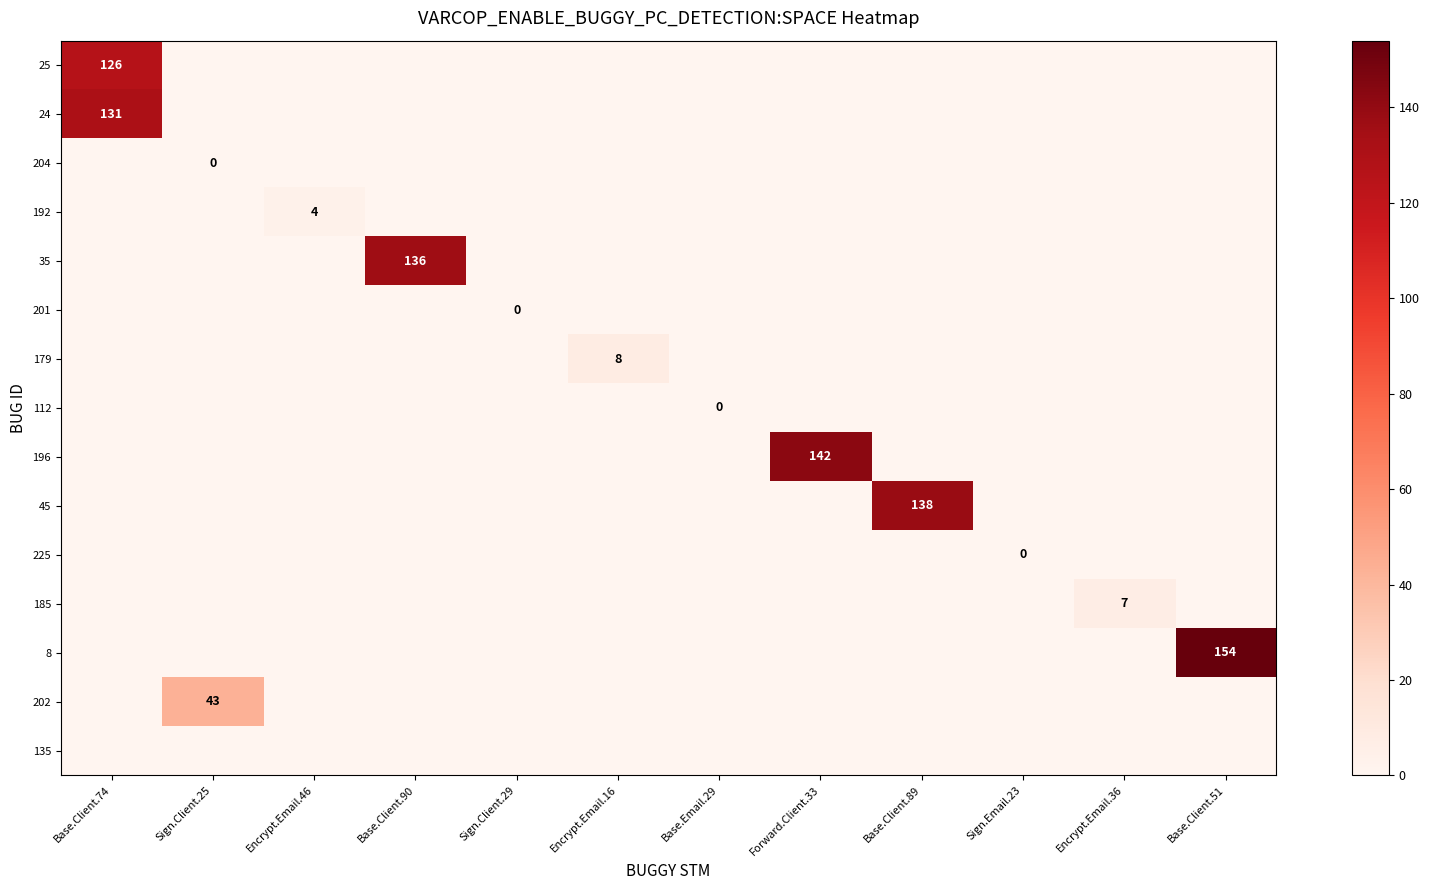

Reading left to right, extract all data points from this chart.

row_0: Base.Client.74=126	Sign.Client.25=0	Encrypt.Email.46=0	Base.Client.90=0	Sign.Client.29=0	Encrypt.Email.16=0	Base.Email.29=0	Forward.Client.33=0	Base.Client.89=0	Sign.Email.23=0	Encrypt.Email.36=0	Base.Client.51=0
row_1: Base.Client.74=131	Sign.Client.25=0	Encrypt.Email.46=0	Base.Client.90=0	Sign.Client.29=0	Encrypt.Email.16=0	Base.Email.29=0	Forward.Client.33=0	Base.Client.89=0	Sign.Email.23=0	Encrypt.Email.36=0	Base.Client.51=0
row_2: Base.Client.74=0	Sign.Client.25=0	Encrypt.Email.46=0	Base.Client.90=0	Sign.Client.29=0	Encrypt.Email.16=0	Base.Email.29=0	Forward.Client.33=0	Base.Client.89=0	Sign.Email.23=0	Encrypt.Email.36=0	Base.Client.51=0
row_3: Base.Client.74=0	Sign.Client.25=0	Encrypt.Email.46=4	Base.Client.90=0	Sign.Client.29=0	Encrypt.Email.16=0	Base.Email.29=0	Forward.Client.33=0	Base.Client.89=0	Sign.Email.23=0	Encrypt.Email.36=0	Base.Client.51=0
row_4: Base.Client.74=0	Sign.Client.25=0	Encrypt.Email.46=0	Base.Client.90=136	Sign.Client.29=0	Encrypt.Email.16=0	Base.Email.29=0	Forward.Client.33=0	Base.Client.89=0	Sign.Email.23=0	Encrypt.Email.36=0	Base.Client.51=0
row_5: Base.Client.74=0	Sign.Client.25=0	Encrypt.Email.46=0	Base.Client.90=0	Sign.Client.29=0	Encrypt.Email.16=0	Base.Email.29=0	Forward.Client.33=0	Base.Client.89=0	Sign.Email.23=0	Encrypt.Email.36=0	Base.Client.51=0
row_6: Base.Client.74=0	Sign.Client.25=0	Encrypt.Email.46=0	Base.Client.90=0	Sign.Client.29=0	Encrypt.Email.16=8	Base.Email.29=0	Forward.Client.33=0	Base.Client.89=0	Sign.Email.23=0	Encrypt.Email.36=0	Base.Client.51=0
row_7: Base.Client.74=0	Sign.Client.25=0	Encrypt.Email.46=0	Base.Client.90=0	Sign.Client.29=0	Encrypt.Email.16=0	Base.Email.29=0	Forward.Client.33=0	Base.Client.89=0	Sign.Email.23=0	Encrypt.Email.36=0	Base.Client.51=0
row_8: Base.Client.74=0	Sign.Client.25=0	Encrypt.Email.46=0	Base.Client.90=0	Sign.Client.29=0	Encrypt.Email.16=0	Base.Email.29=0	Forward.Client.33=142	Base.Client.89=0	Sign.Email.23=0	Encrypt.Email.36=0	Base.Client.51=0
row_9: Base.Client.74=0	Sign.Client.25=0	Encrypt.Email.46=0	Base.Client.90=0	Sign.Client.29=0	Encrypt.Email.16=0	Base.Email.29=0	Forward.Client.33=0	Base.Client.89=138	Sign.Email.23=0	Encrypt.Email.36=0	Base.Client.51=0
row_10: Base.Client.74=0	Sign.Client.25=0	Encrypt.Email.46=0	Base.Client.90=0	Sign.Client.29=0	Encrypt.Email.16=0	Base.Email.29=0	Forward.Client.33=0	Base.Client.89=0	Sign.Email.23=0	Encrypt.Email.36=0	Base.Client.51=0
row_11: Base.Client.74=0	Sign.Client.25=0	Encrypt.Email.46=0	Base.Client.90=0	Sign.Client.29=0	Encrypt.Email.16=0	Base.Email.29=0	Forward.Client.33=0	Base.Client.89=0	Sign.Email.23=0	Encrypt.Email.36=7	Base.Client.51=0
row_12: Base.Client.74=0	Sign.Client.25=0	Encrypt.Email.46=0	Base.Client.90=0	Sign.Client.29=0	Encrypt.Email.16=0	Base.Email.29=0	Forward.Client.33=0	Base.Client.89=0	Sign.Email.23=0	Encrypt.Email.36=0	Base.Client.51=154
row_13: Base.Client.74=0	Sign.Client.25=43	Encrypt.Email.46=0	Base.Client.90=0	Sign.Client.29=0	Encrypt.Email.16=0	Base.Email.29=0	Forward.Client.33=0	Base.Client.89=0	Sign.Email.23=0	Encrypt.Email.36=0	Base.Client.51=0
row_14: Base.Client.74=0	Sign.Client.25=0	Encrypt.Email.46=0	Base.Client.90=0	Sign.Client.29=0	Encrypt.Email.16=0	Base.Email.29=0	Forward.Client.33=0	Base.Client.89=0	Sign.Email.23=0	Encrypt.Email.36=0	Base.Client.51=0